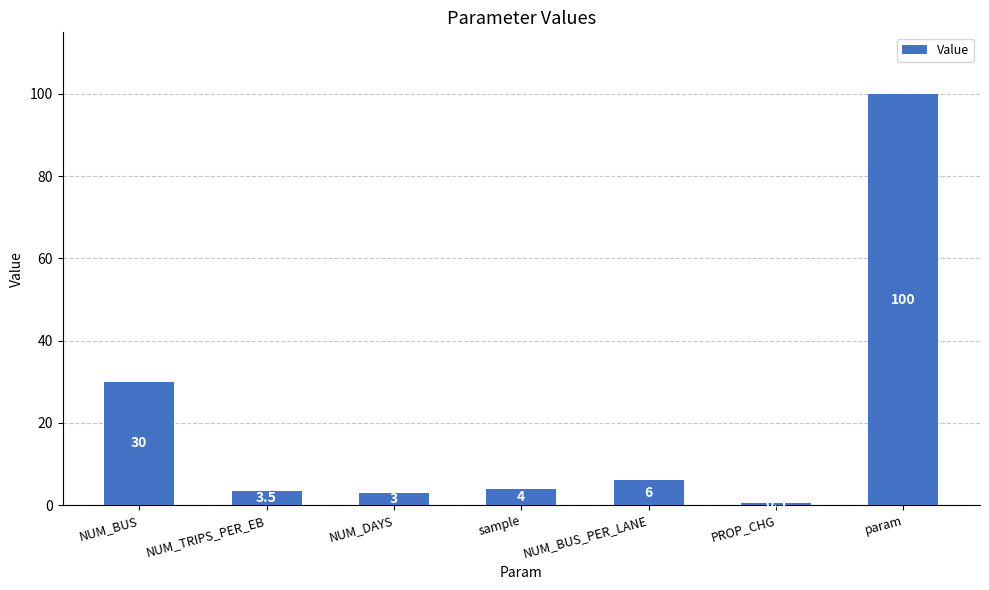

List the labels in order of value, smallest first.

PROP_CHG, NUM_DAYS, NUM_TRIPS_PER_EB, sample, NUM_BUS_PER_LANE, NUM_BUS, param